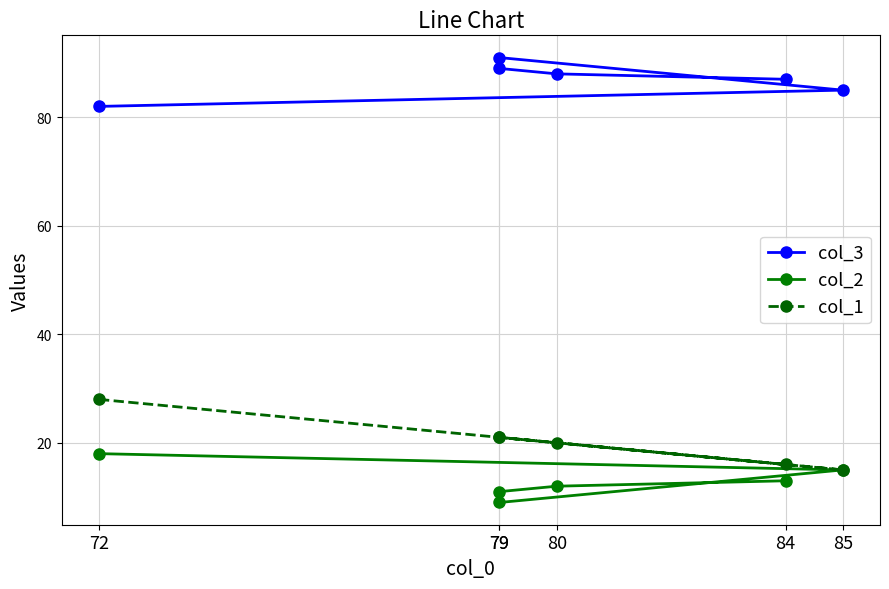

What is the value of the col_2 point at the 2nd from the left?

15